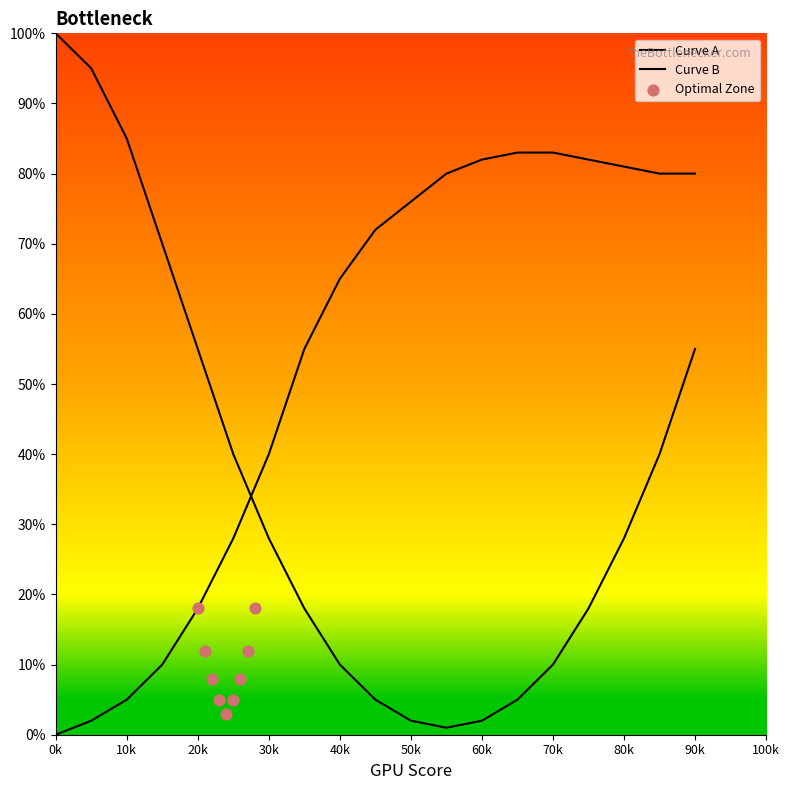

Which series contains the highest Y value?

Curve A